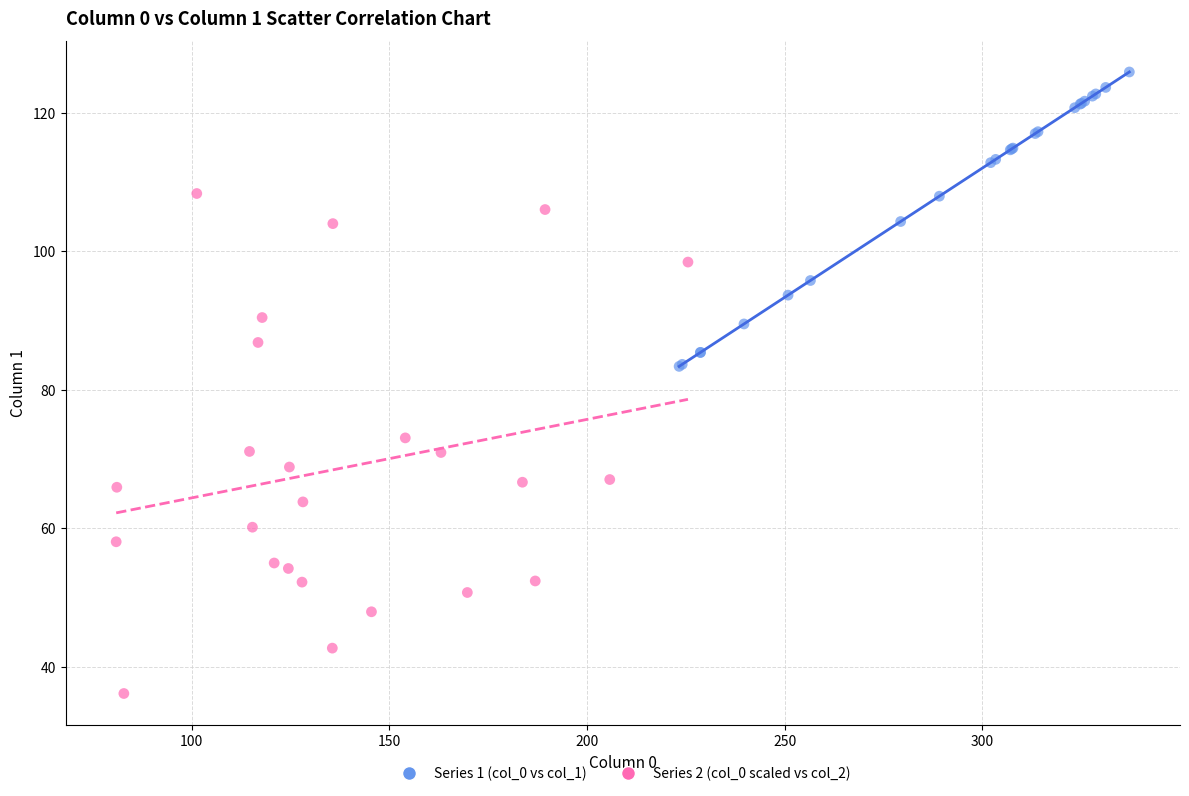

Which series reaches the maximum Y coordinate?

Series 1 (col_0 vs col_1)